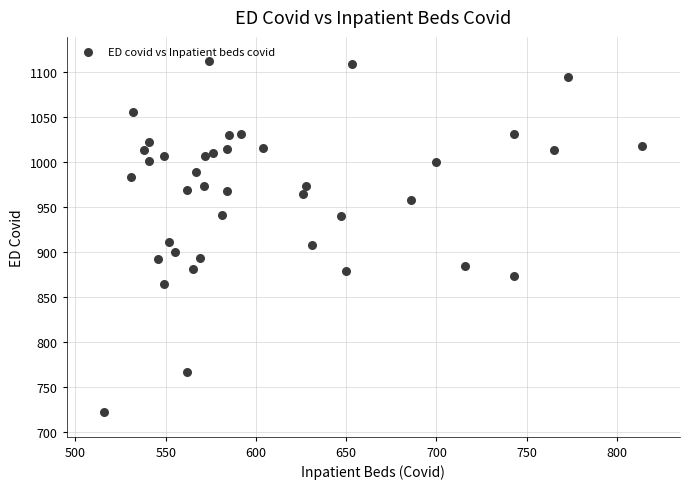

What is the range of X values (max minus min)?

298